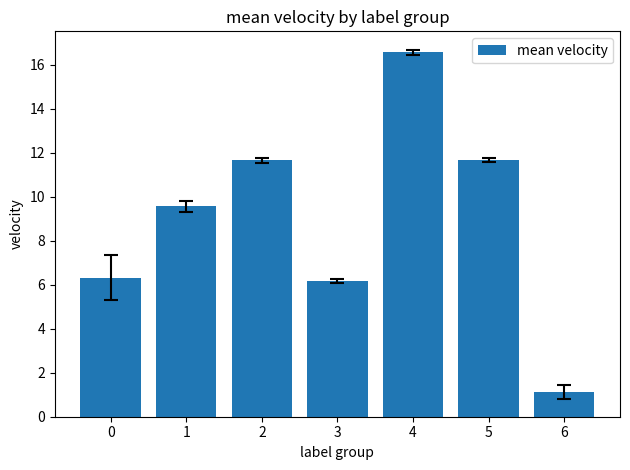

What is the ratio of the value at 4 to the value at 1?

1.7